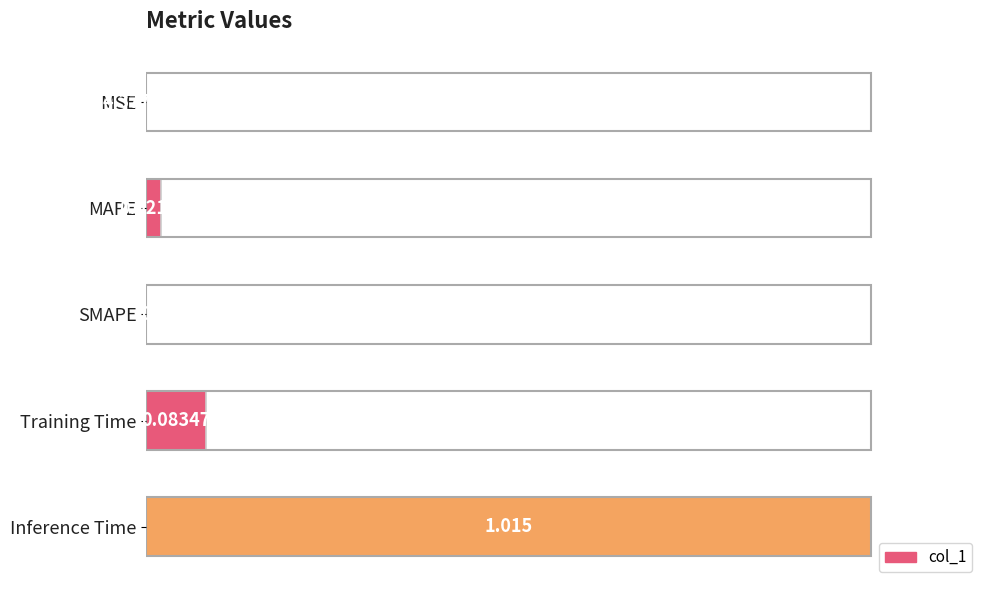

Which category has the highest value across all series?

Inference Time